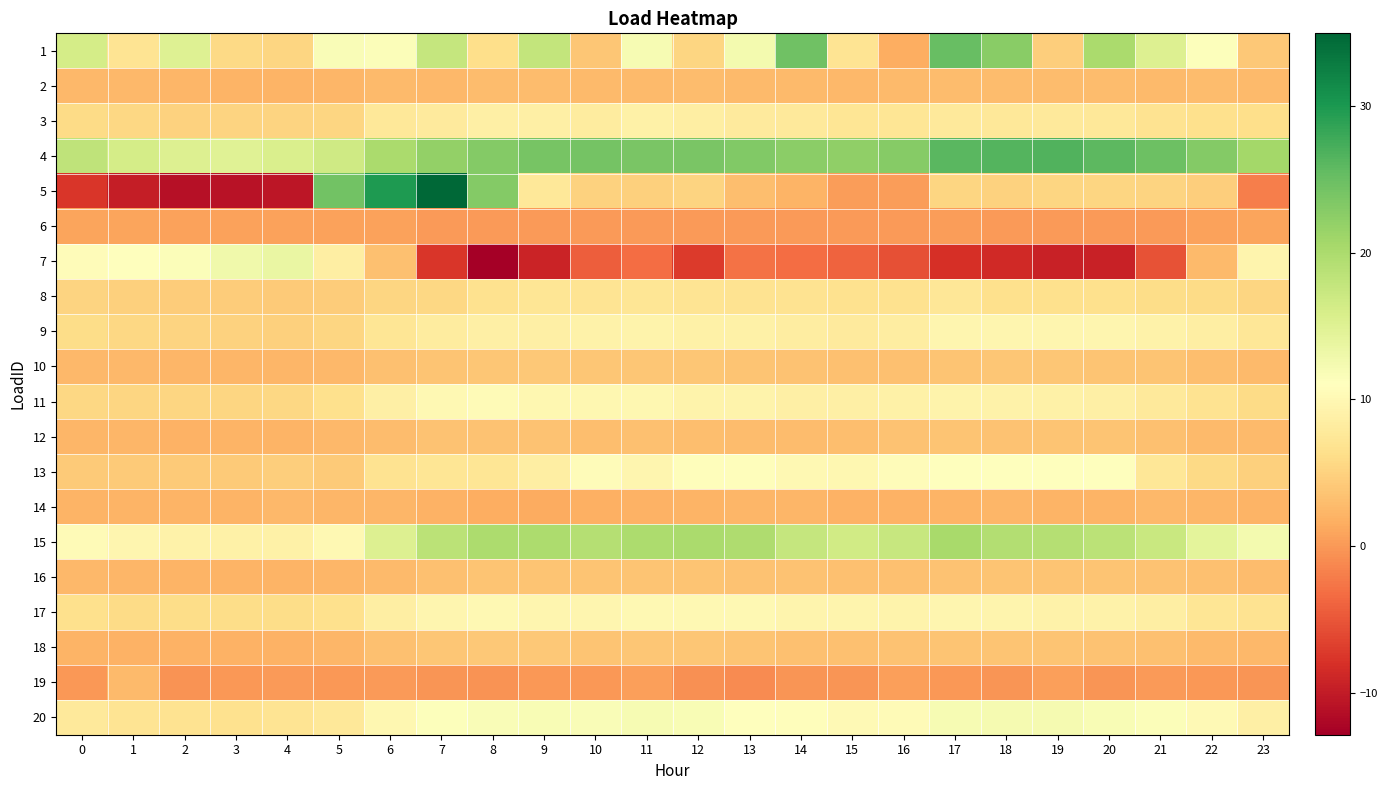

Between 5 and 16, which series saw the biggest shift?

5